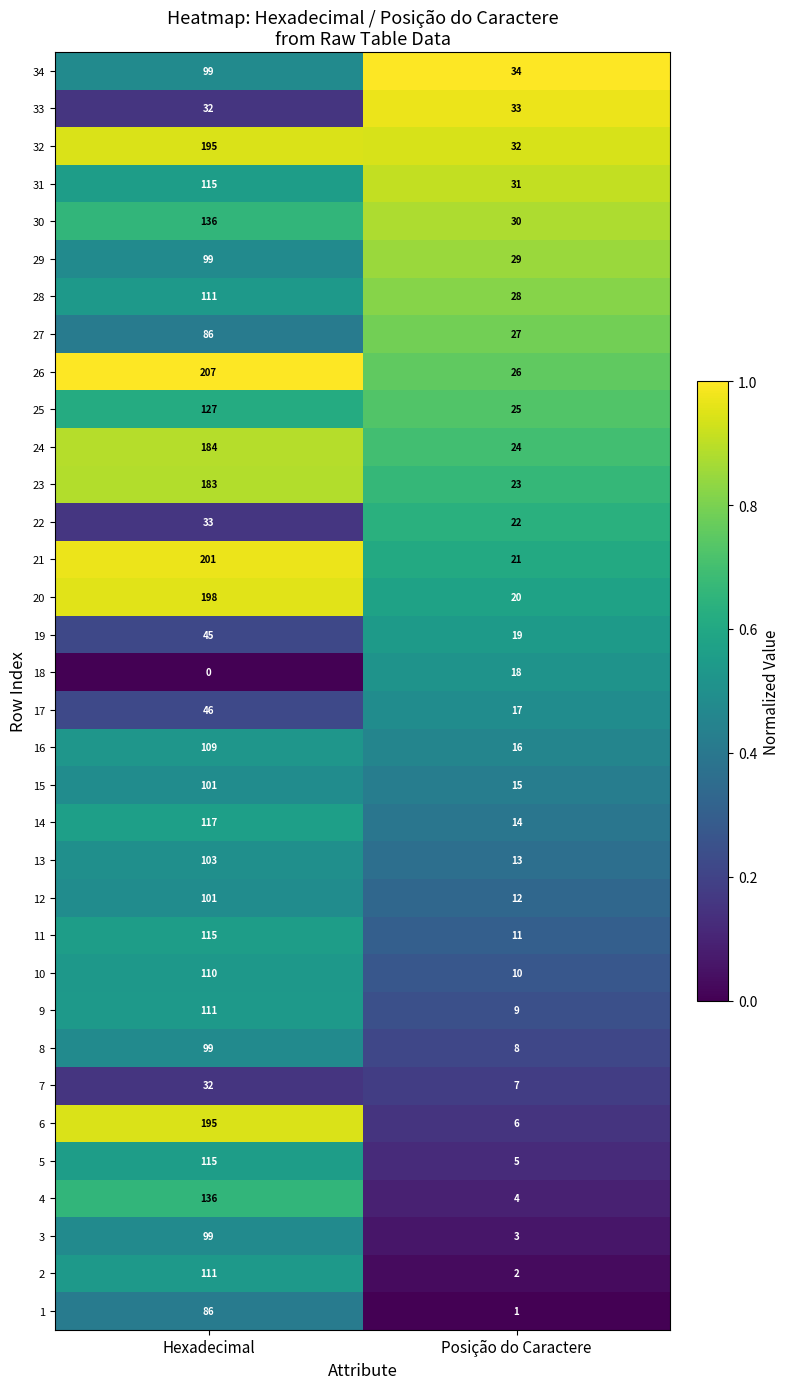

What is the difference between the 15 values at Posição do Caractere and Hexadecimal?

86